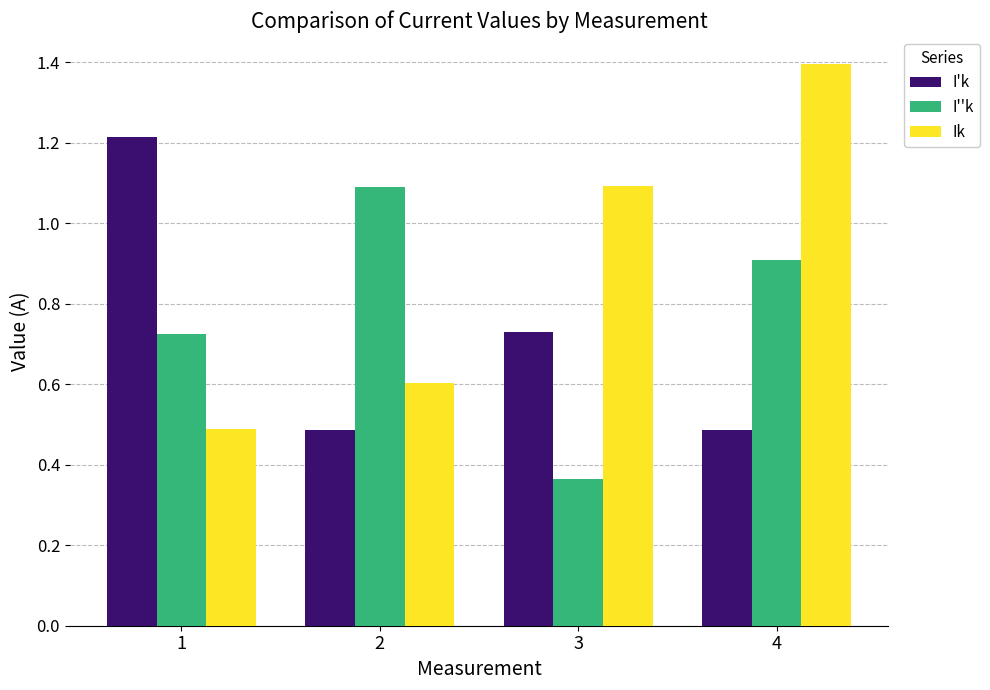

Which series has the largest range (max minus min)?

Ik